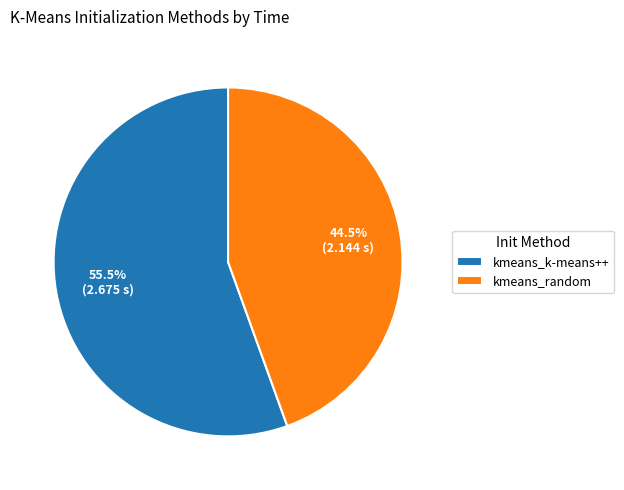

To the nearest percent, what is the average slice percentage?

50%